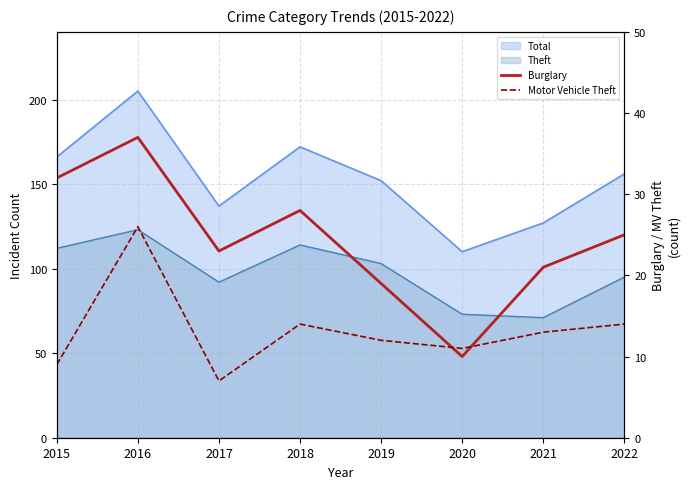

What is the average value of the Burglary series?

24